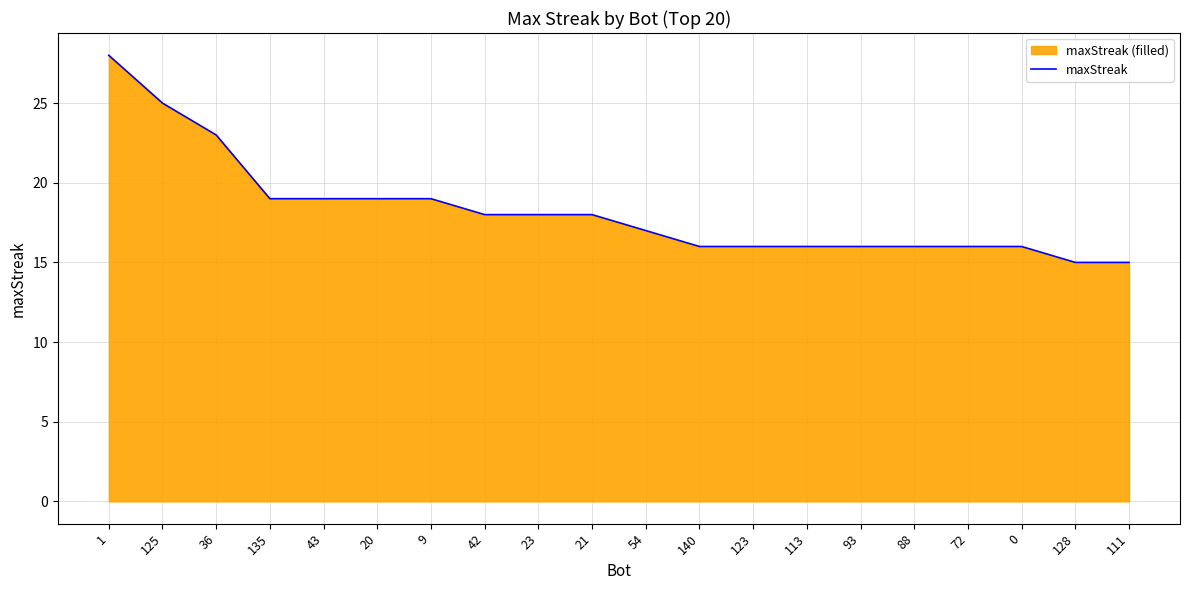

Reading left to right, what are all the values shown in this chart?

1=28	125=25	36=23	135=19	43=19	20=19	9=19	42=18	23=18	21=18	54=17	140=16	123=16	113=16	93=16	88=16	72=16	0=16	128=15	111=15